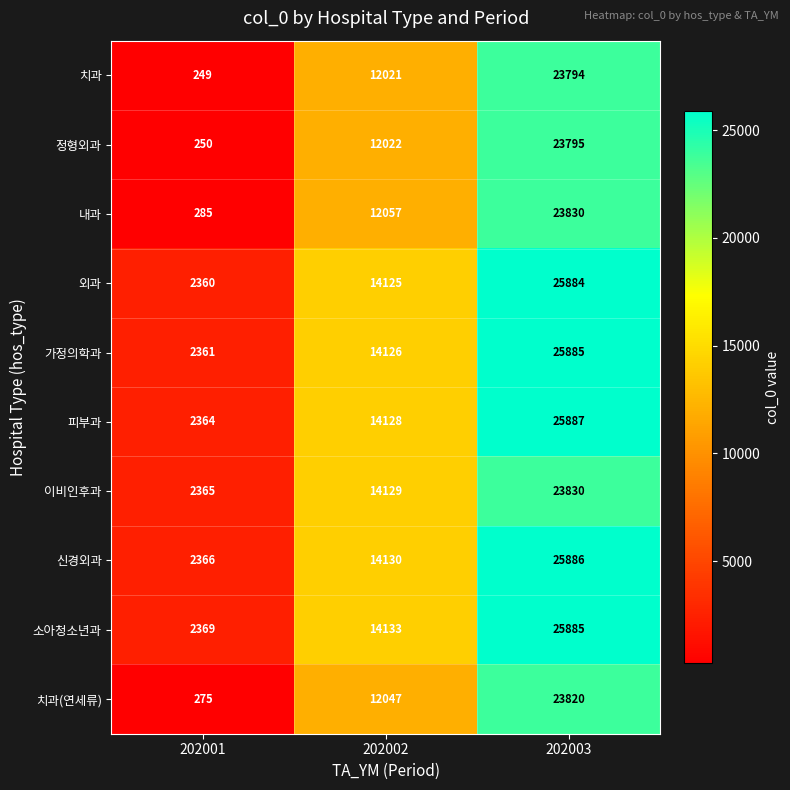

What is the minimum value shown in the chart?

249